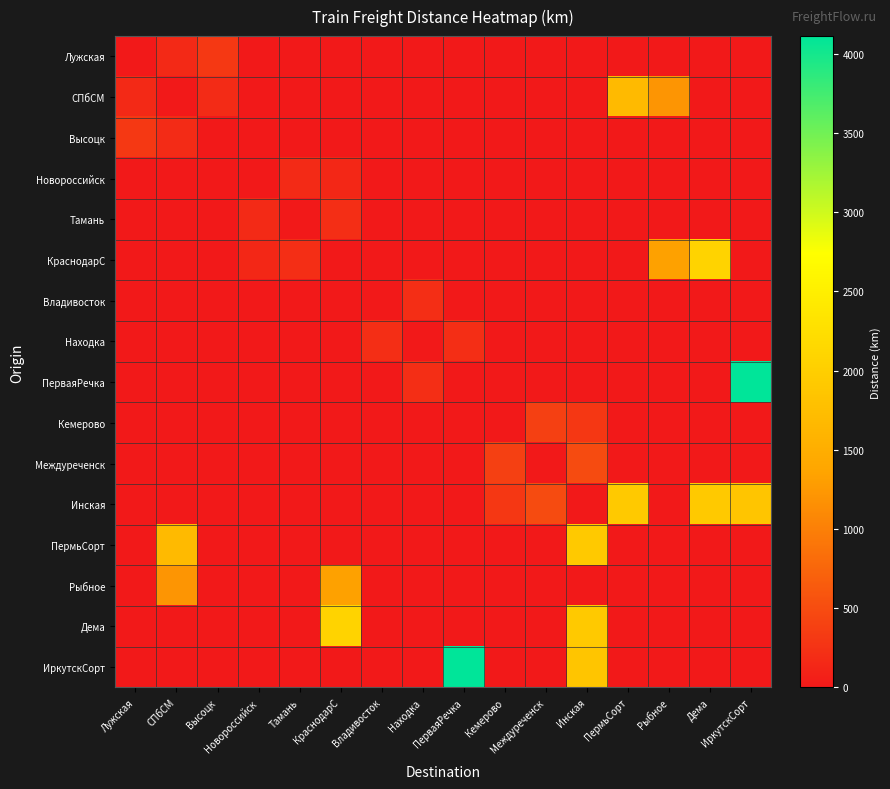

Rank the series by their maximum value, from lowest to highest.

Новороссийск, Владивосток, Находка, Тамань, Лужская, Высоцк, Кемерово, Междуреченск, Рыбное, СПбСМ, ПермьСорт, Инская, КраснодарС, Дема, ПерваяРечка, ИркутскСорт